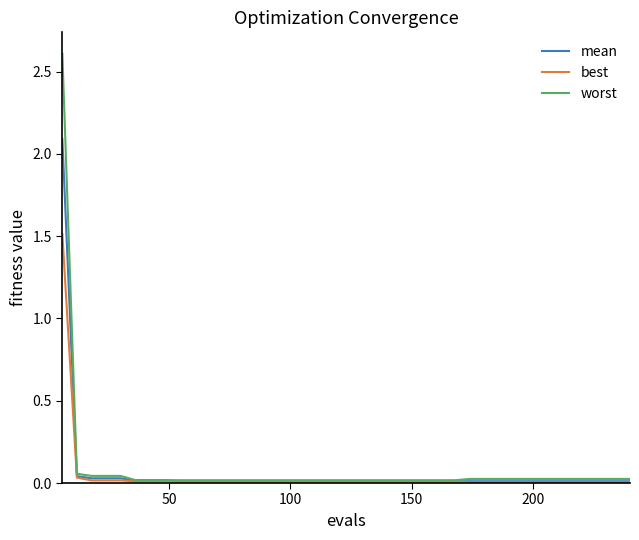

List the series in order of their peak value, highest first.

worst, mean, best